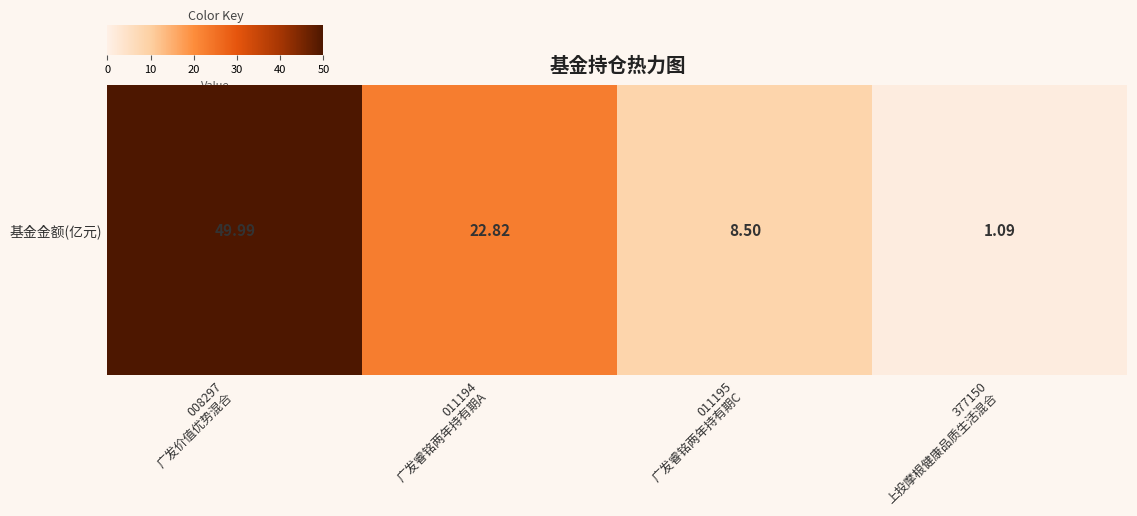

How many data points are less than 22?

2